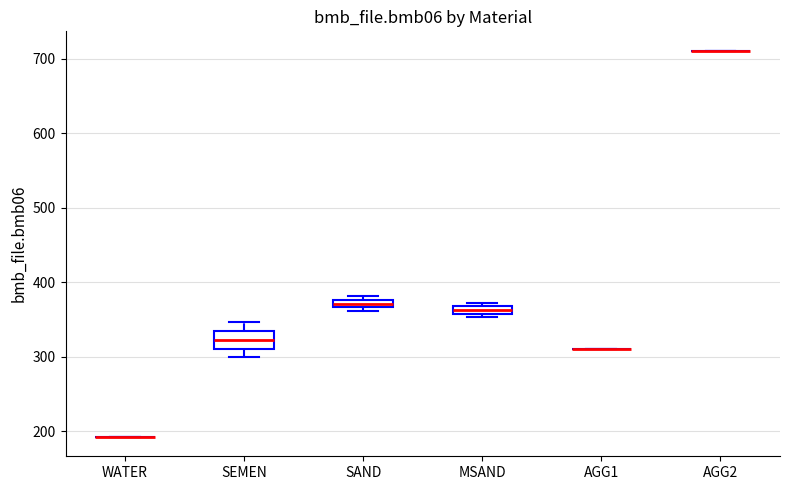

Which box is the tallest, from its lower edge to its upper edge?

SEMEN